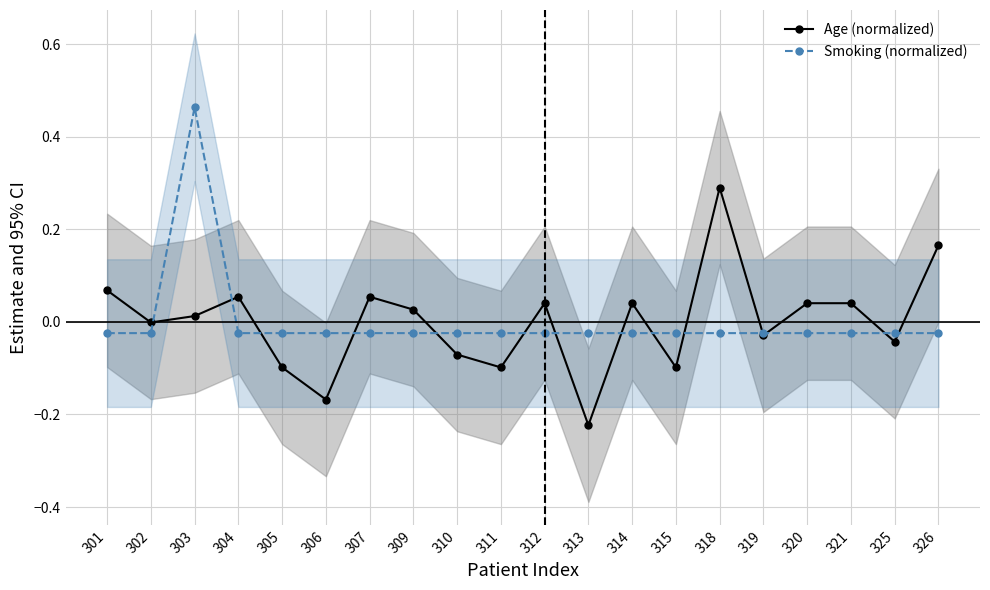

What is the maximum value shown in the chart?

0.5